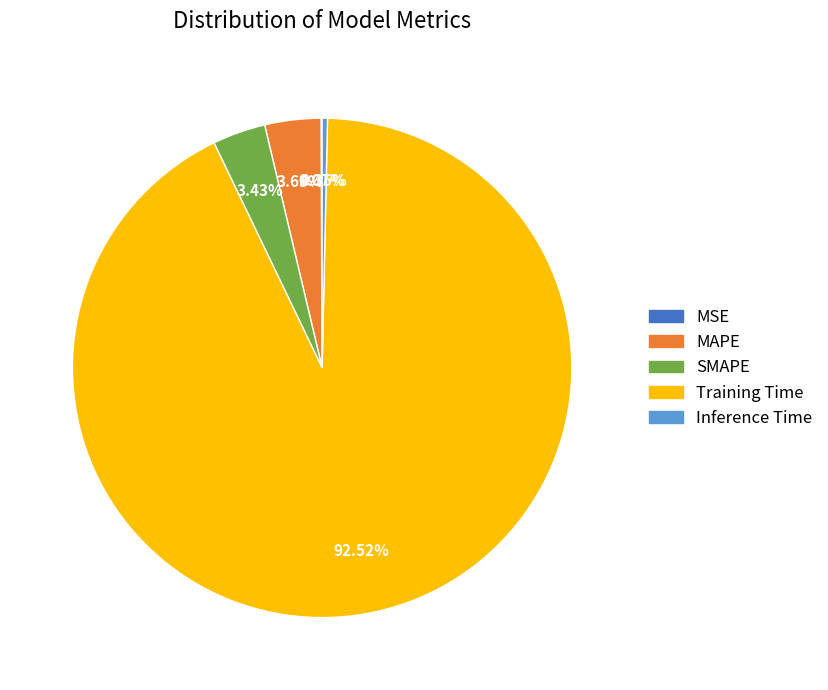

Which category accounts for the majority?

Training Time